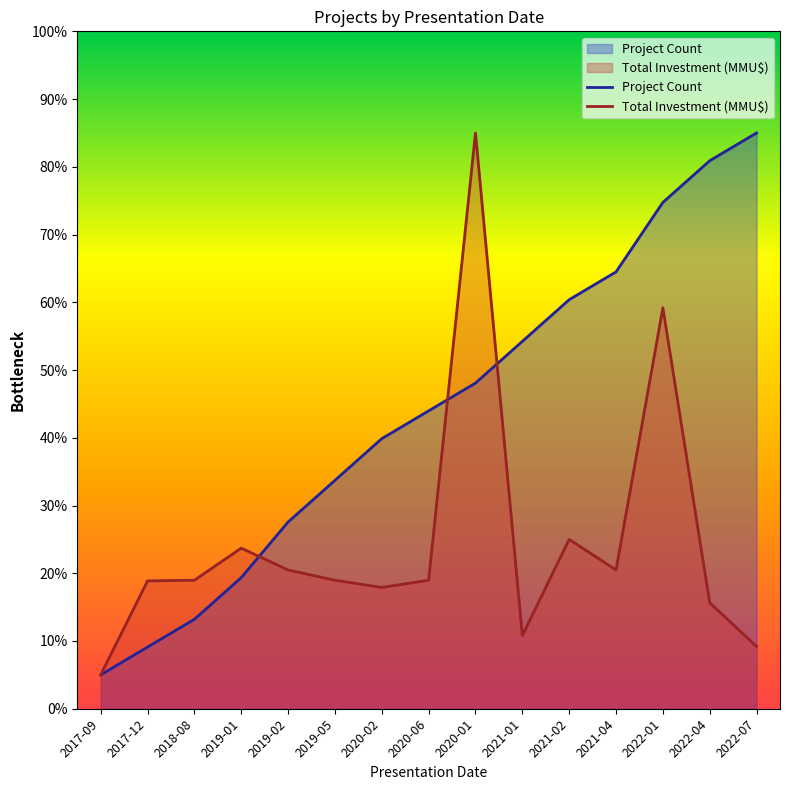

Rank the series by their maximum value, from highest to lowest.

Project Count, Total Investment (MMU$)